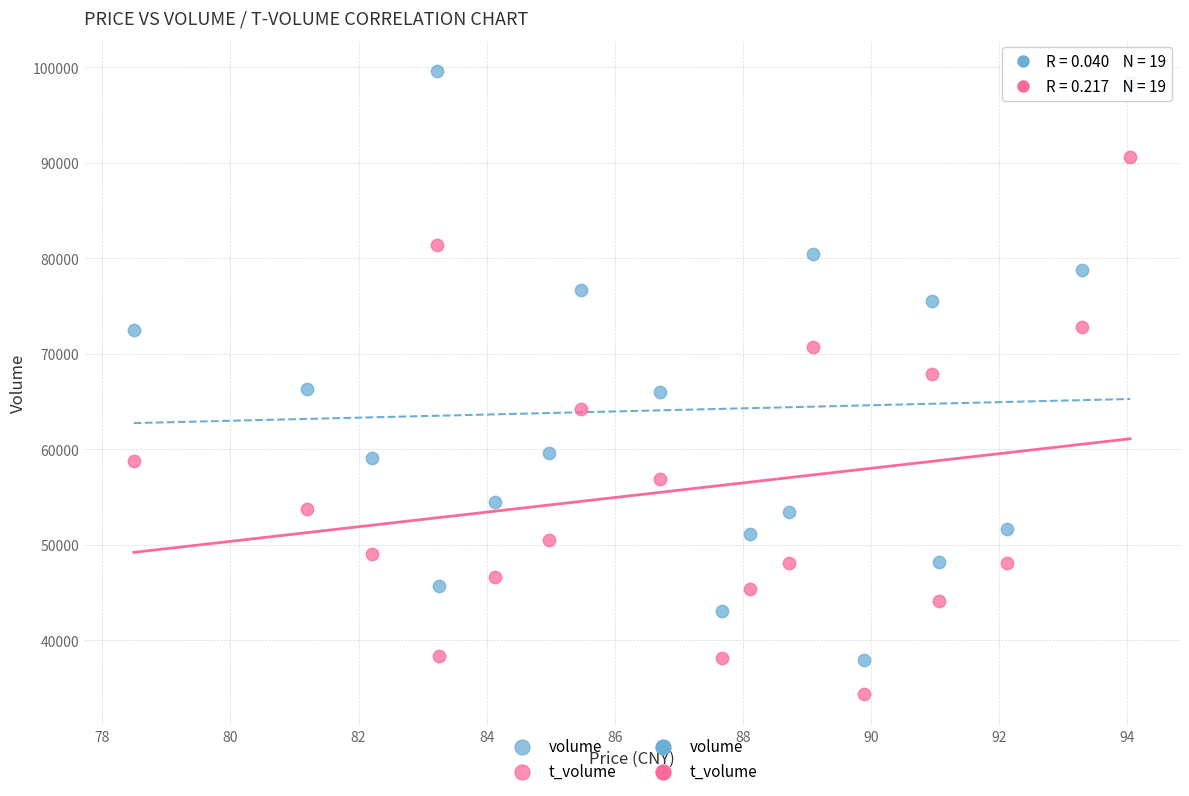

Which series has the widest spread of Y values?

volume